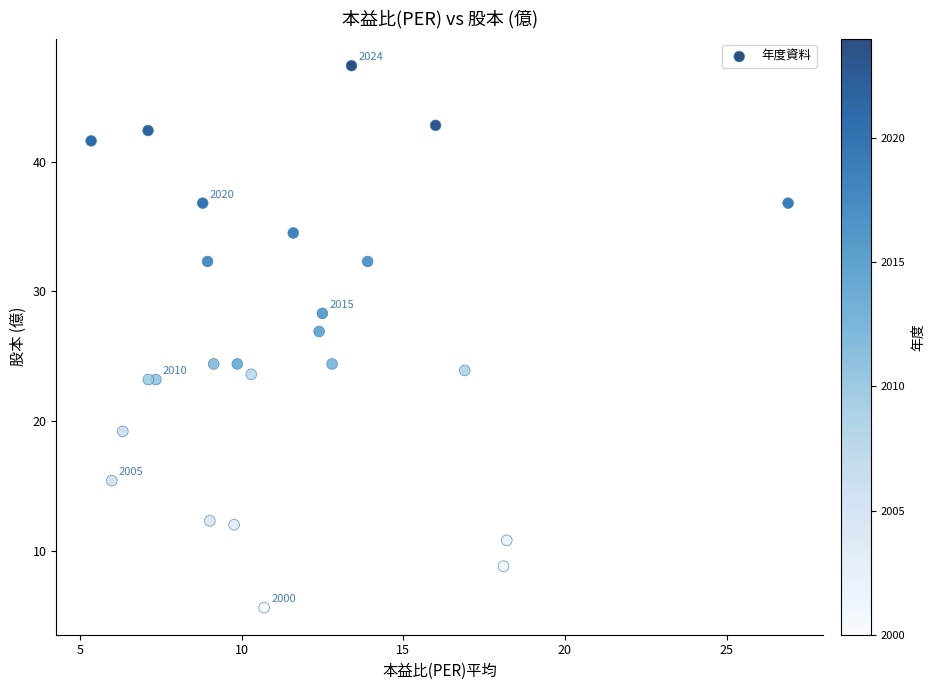

What Y value in the scatter plot is closest to 26?

26.9